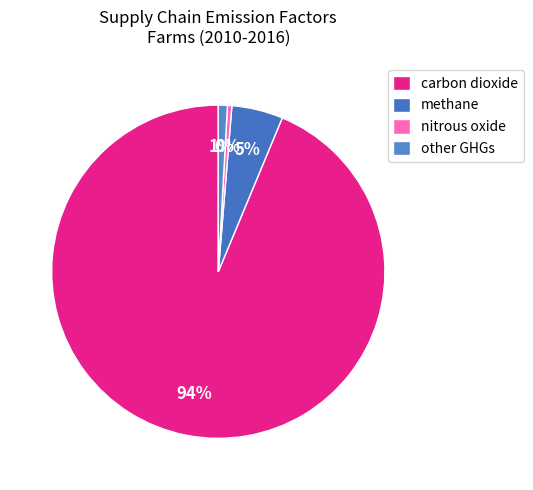

How many segments does this pie chart have?

4